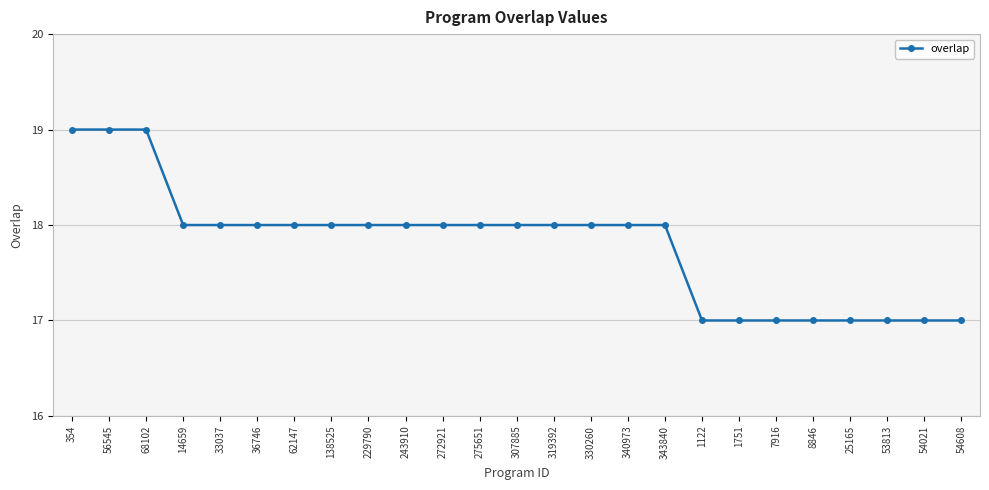

True or false: the data shows 9 at 7916.

False